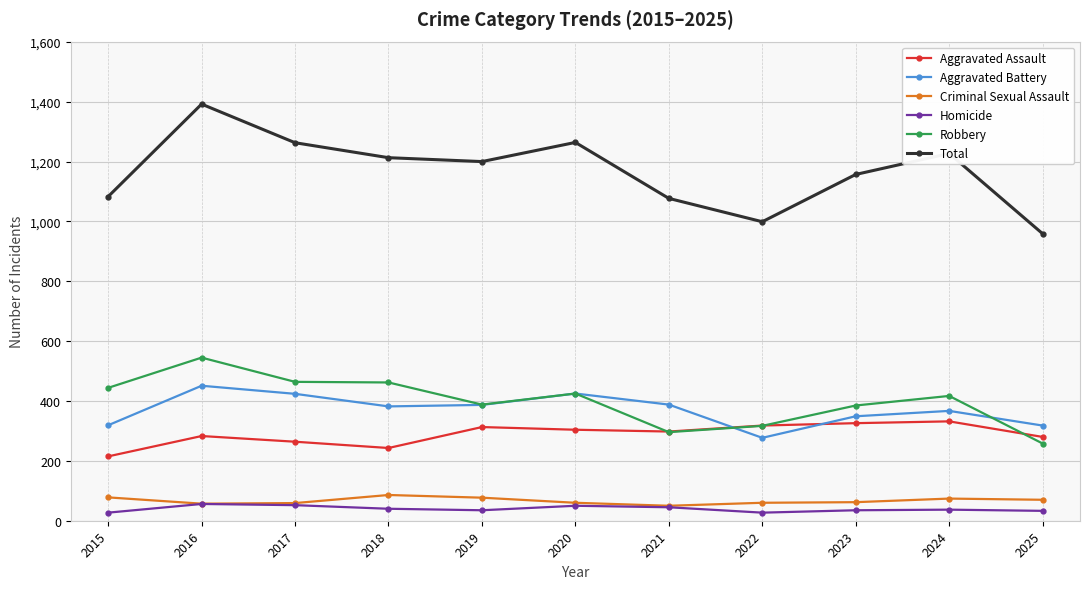

True or false: Total and Aggravated Assault cross at least once.

False